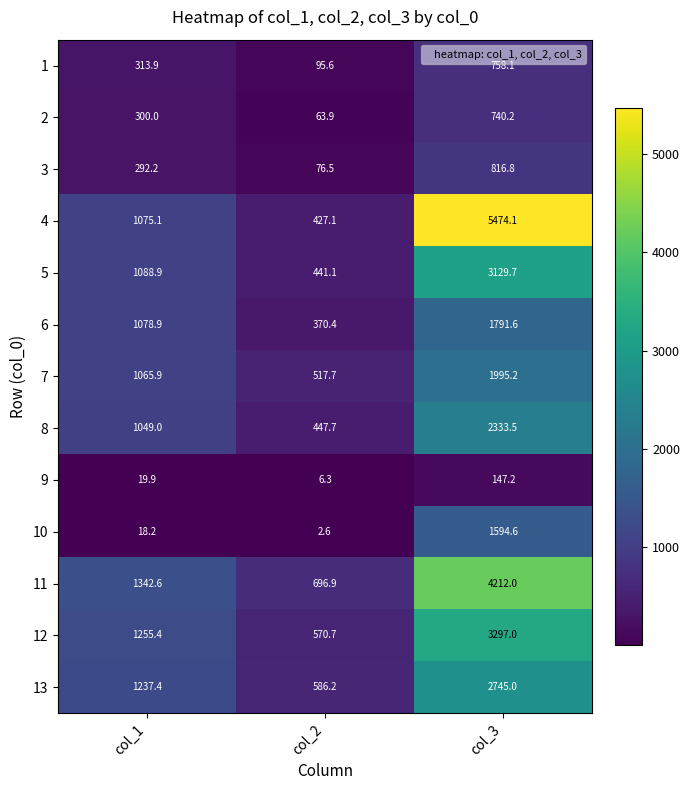

Which series changed the most between col_1 and col_3?

4